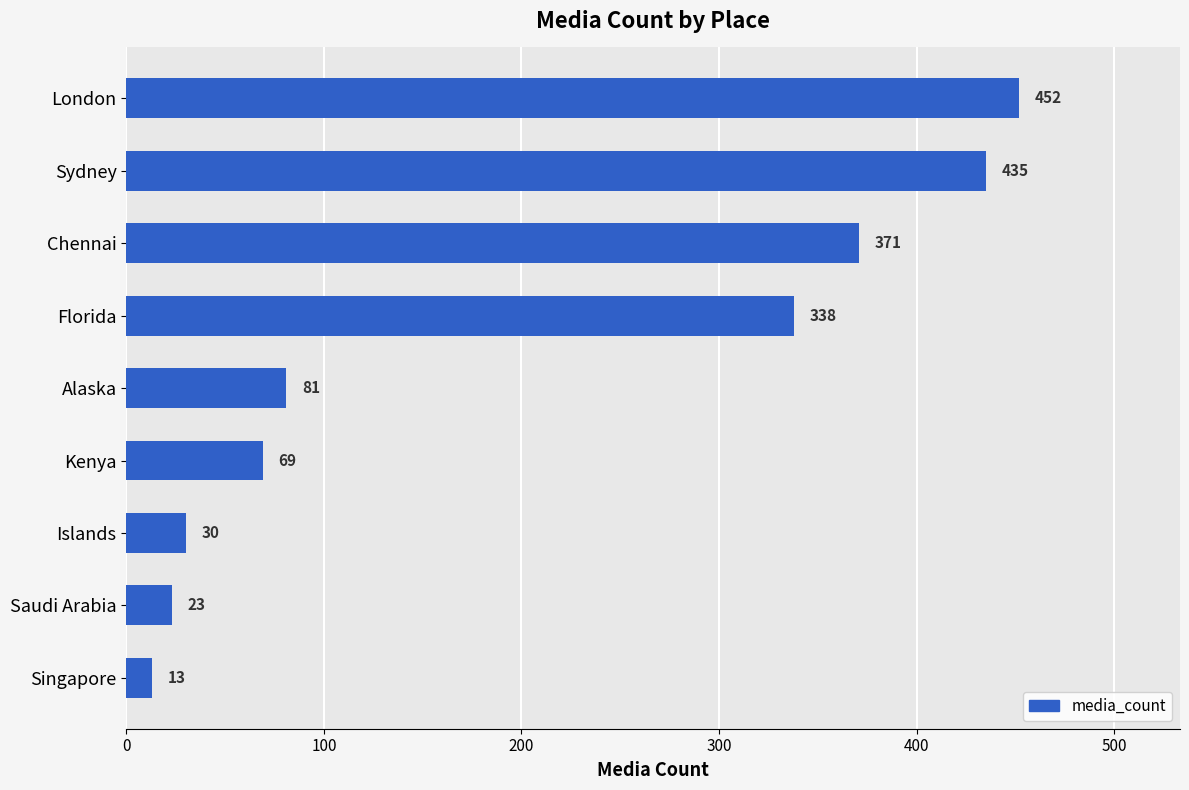

What is the difference between the maximum and second lowest values?

429